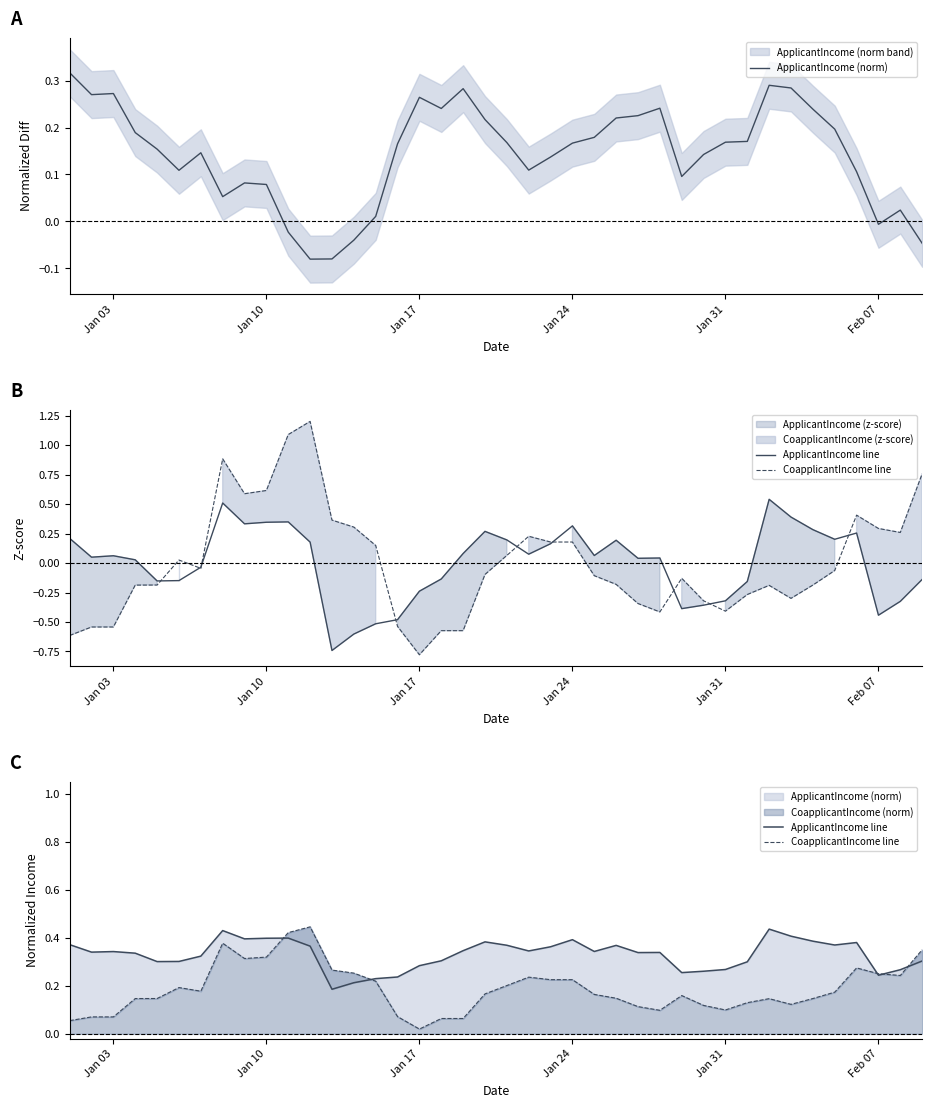

Which series has the largest range (max minus min)?

CoapplicantIncome line